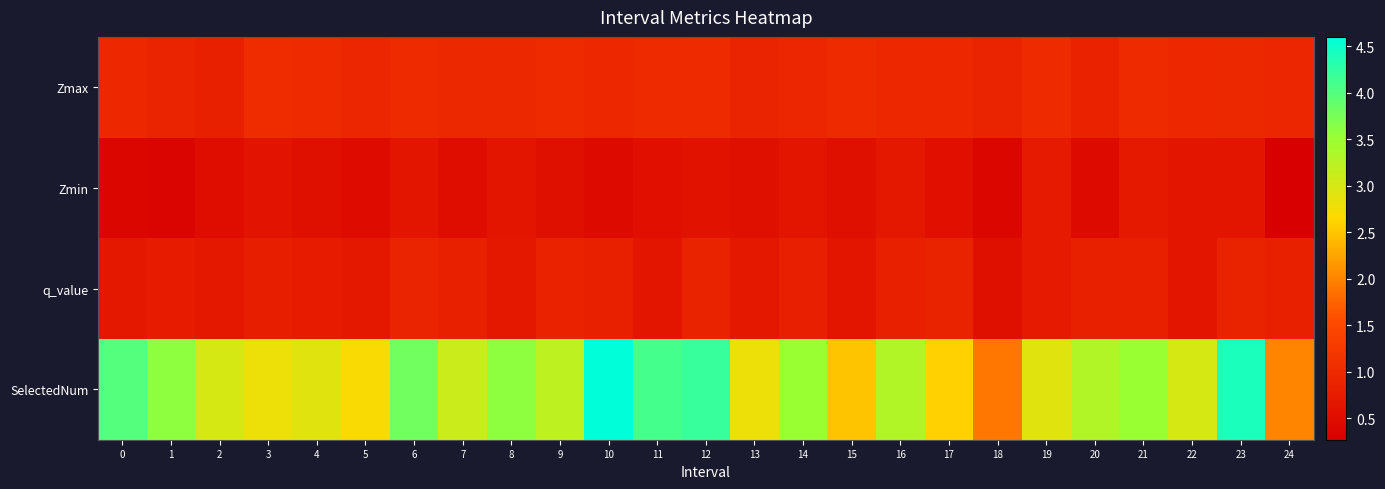

At how many categories does at least one series exceed 1?

25